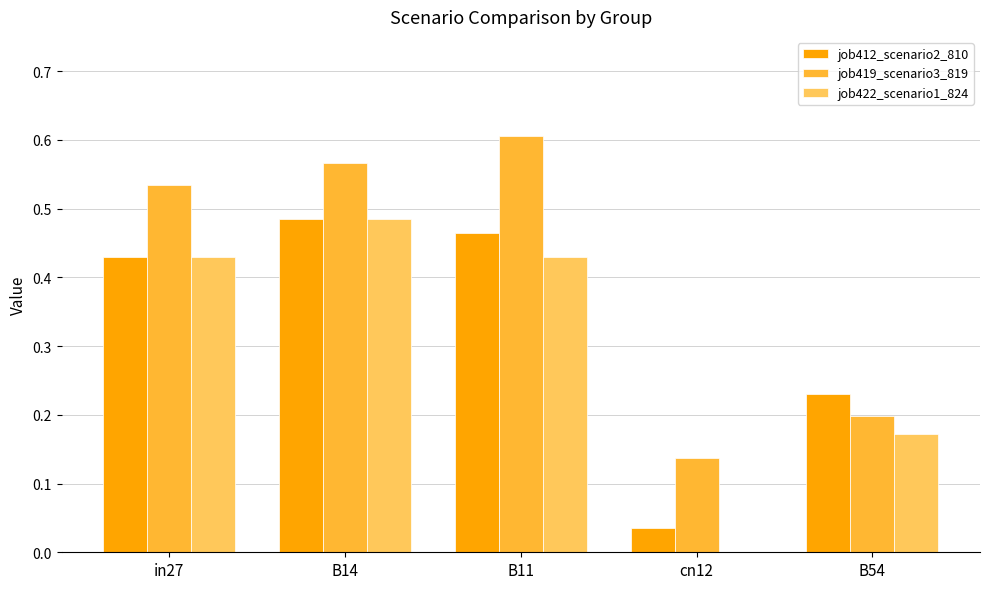

Which series has the largest total across all categories?

job419_scenario3_819